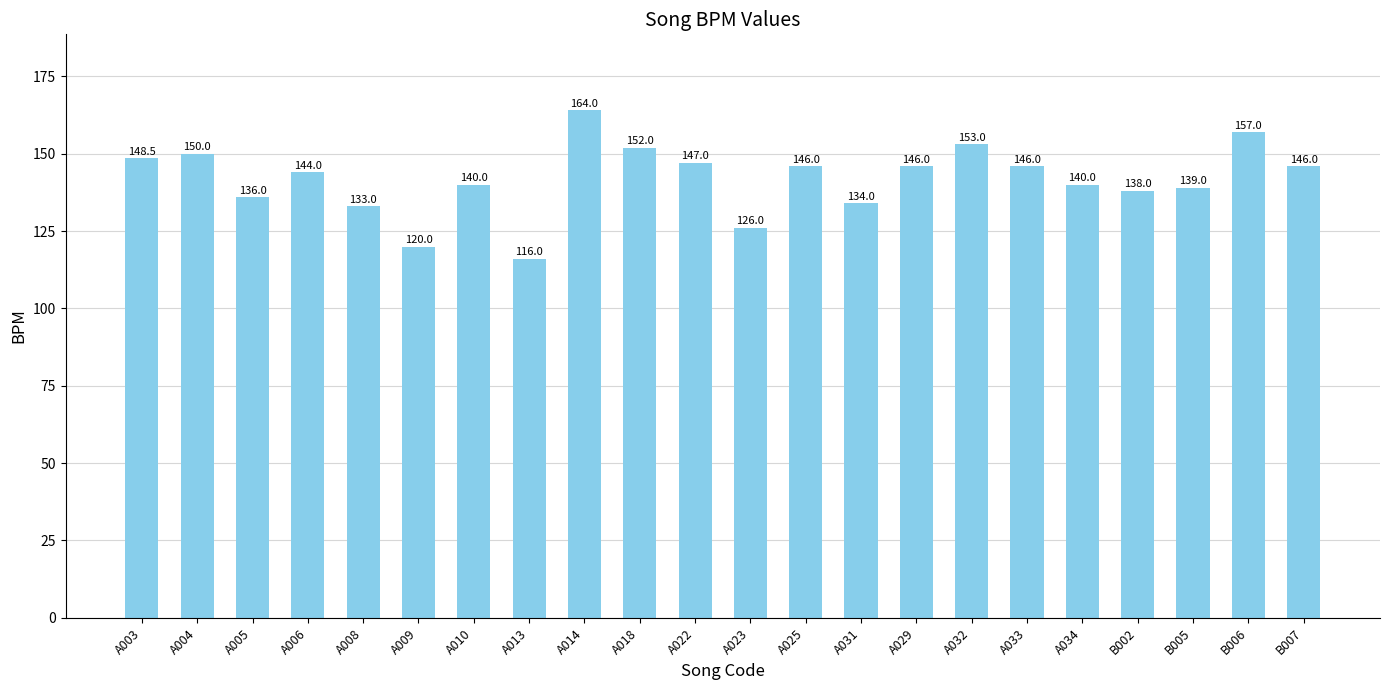

The chart shows a value of 181.5 at A005. True or false?

False